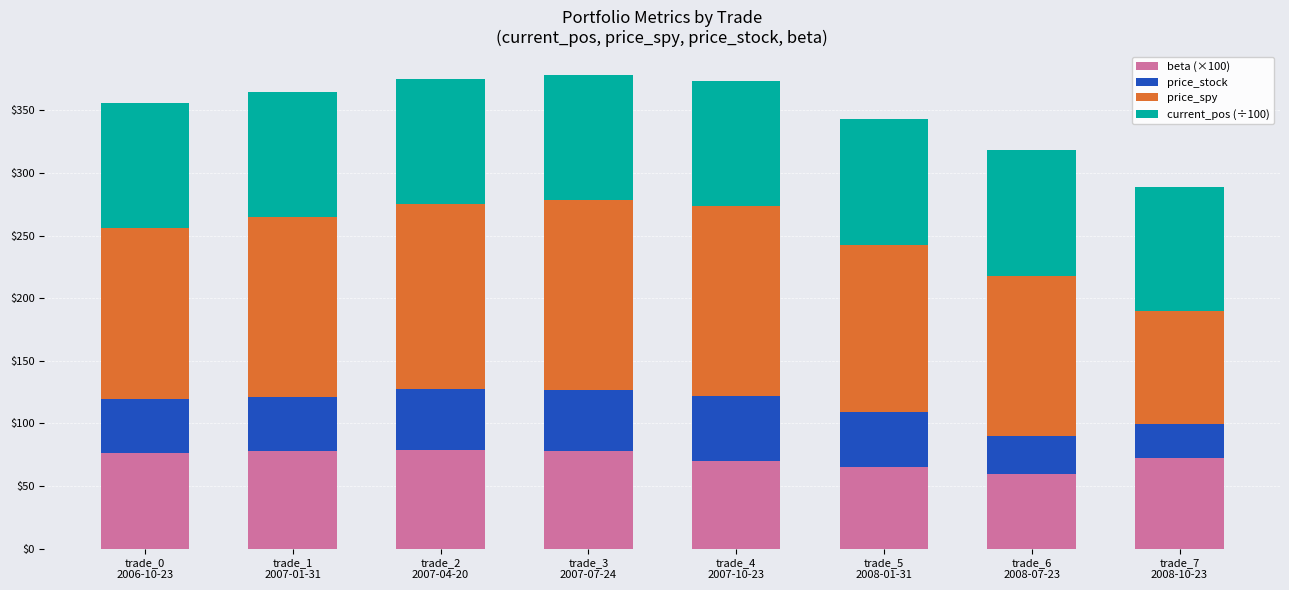

What is the highest value of the beta (×100) series?

79.0